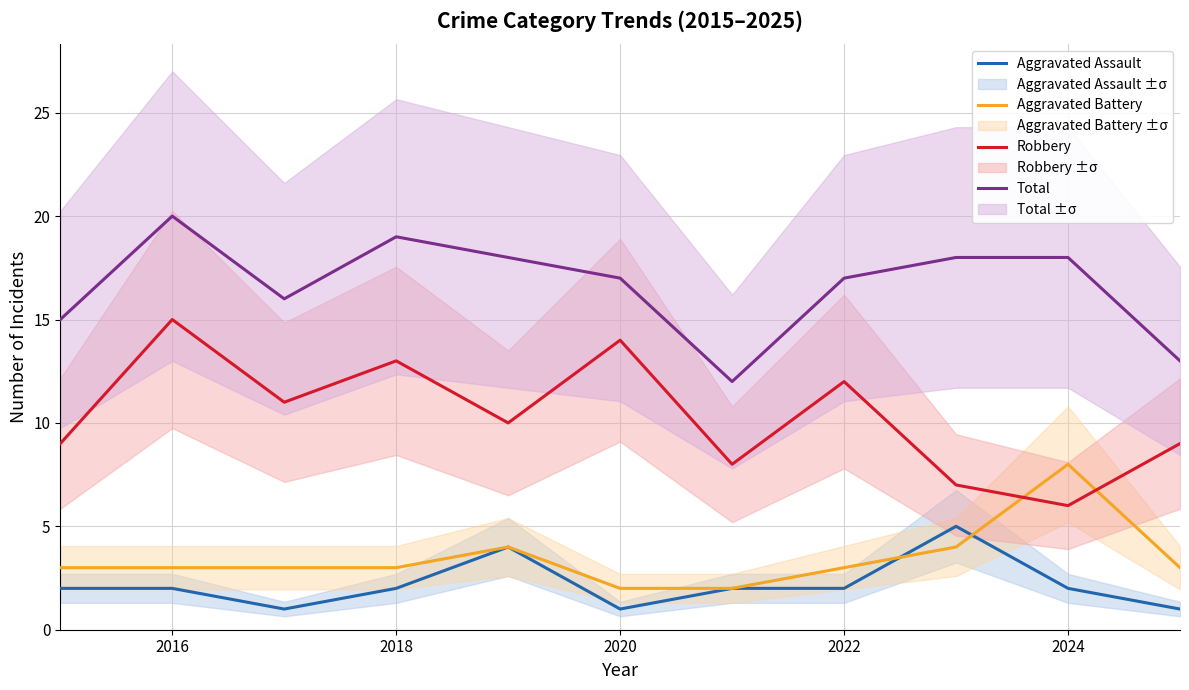

Is it true that Aggravated Battery equals 8 at 2024?

True